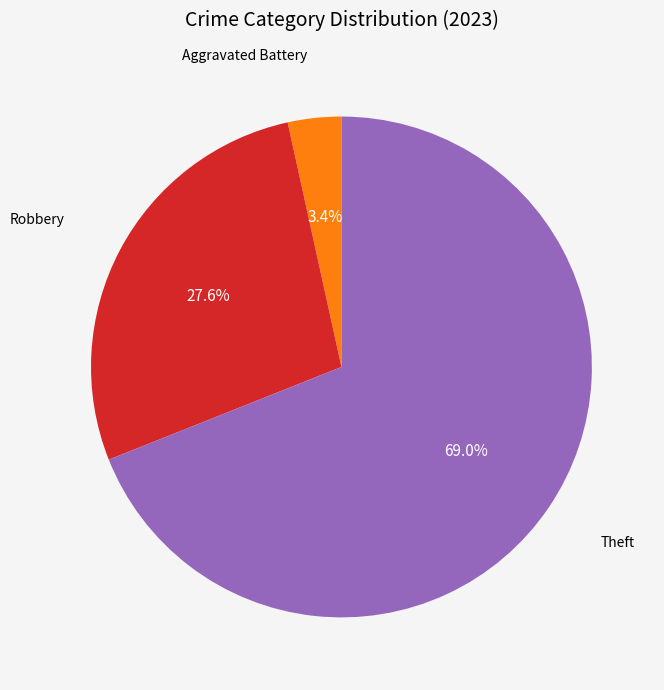

Is there a majority slice in this chart?

Yes